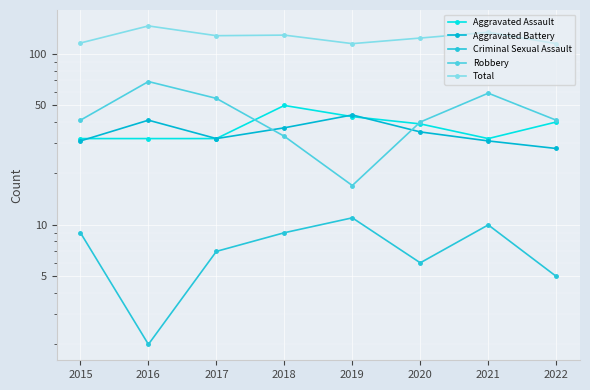

At 2016, list the series in order from largest to smallest.

Total, Robbery, Aggravated Battery, Aggravated Assault, Criminal Sexual Assault